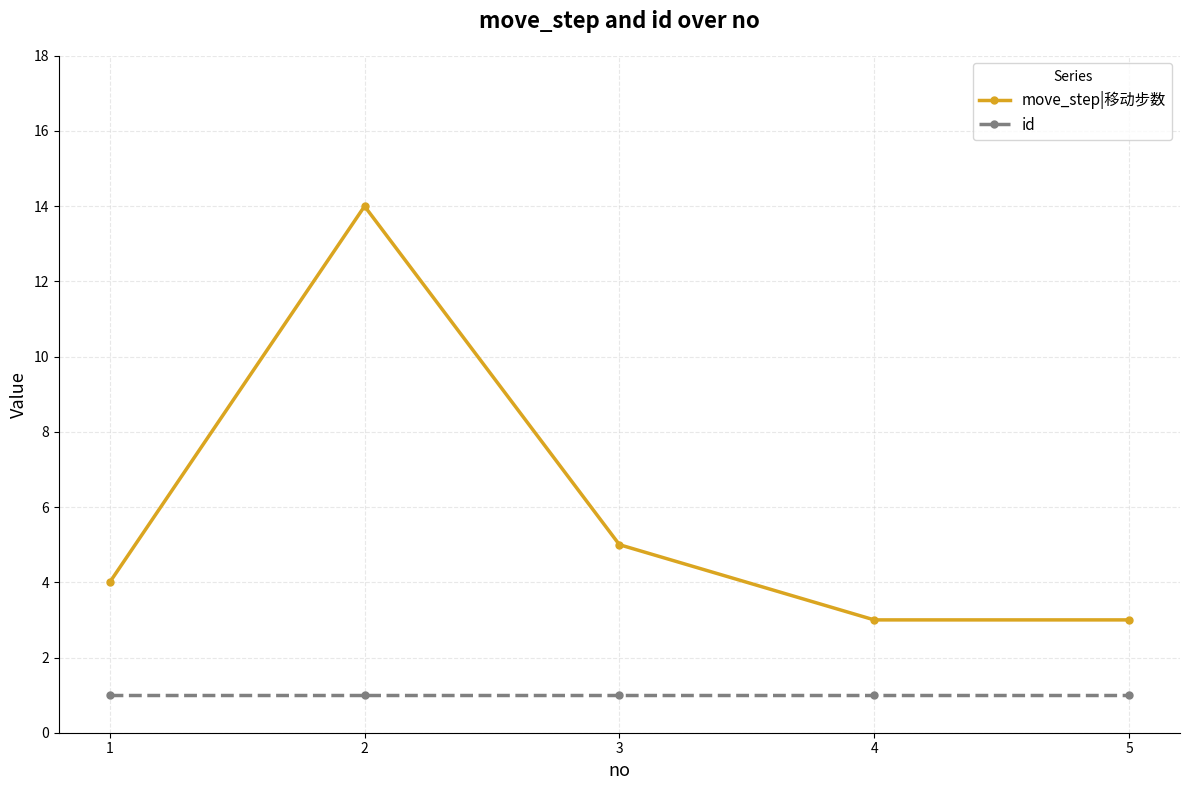

At which label is move_step|移动步数 closest to 8?

3